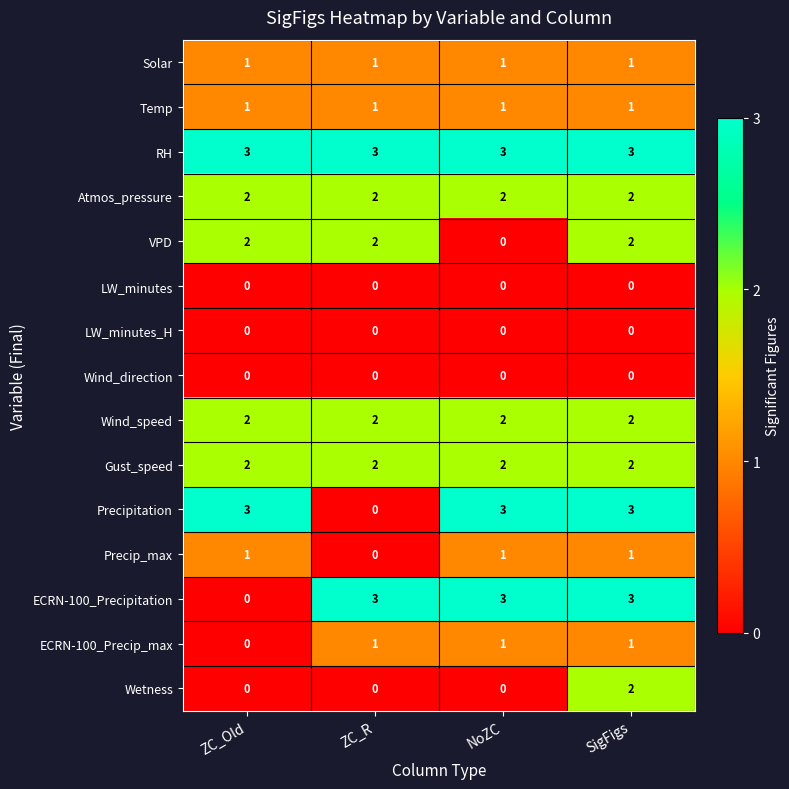

What is the maximum value shown in the chart?

3